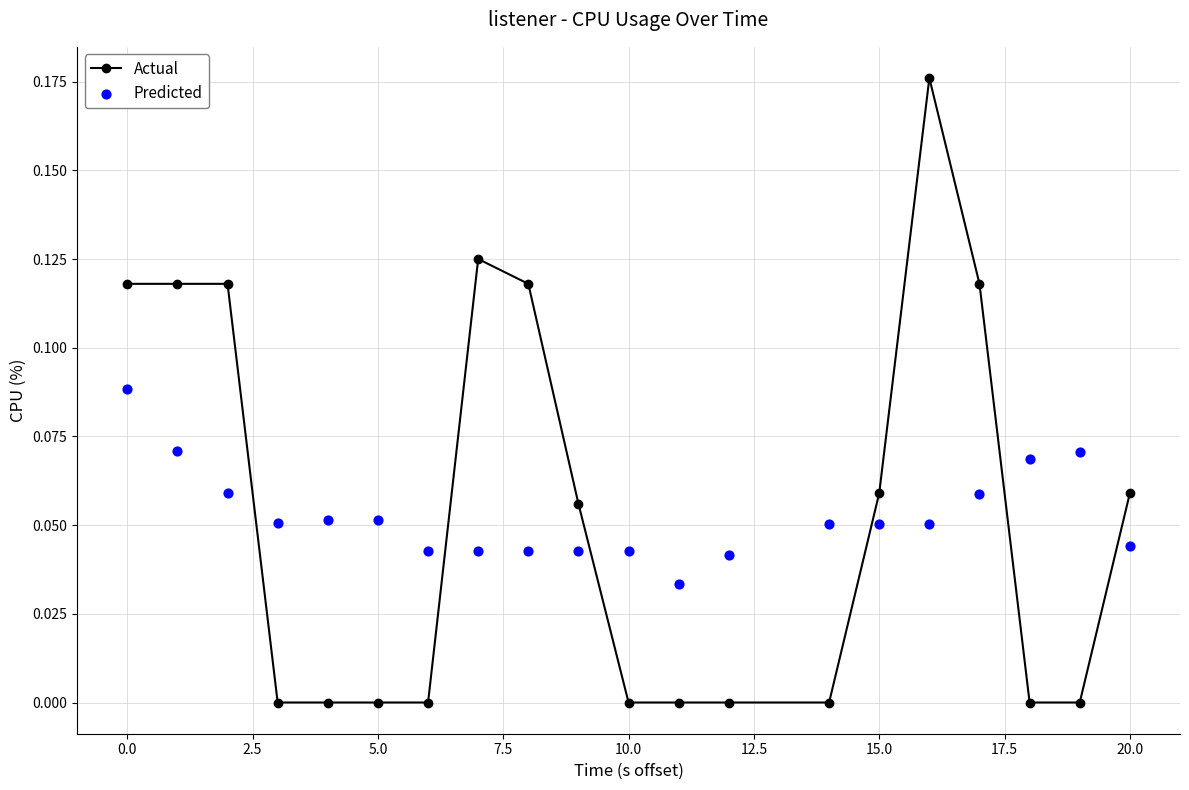

What are all the series names shown in the legend?

Actual, Predicted